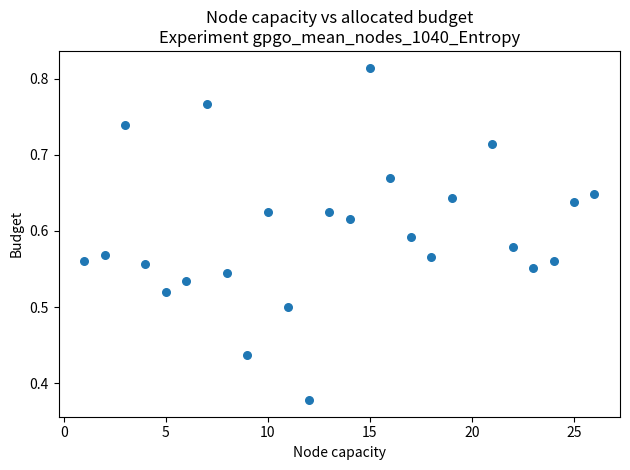

What is the range of X values (max minus min)?

25.0